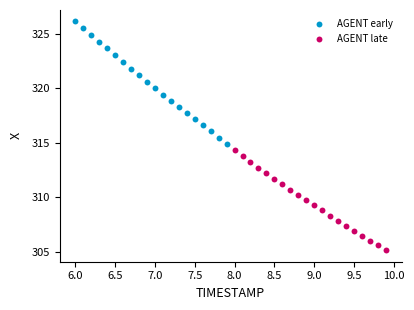

Which series has the widest spread of Y values?

AGENT early